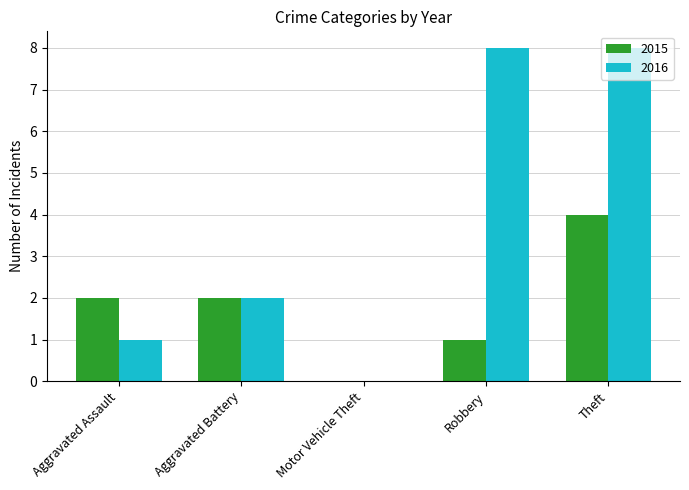

What is the total value across all series at Theft?

12